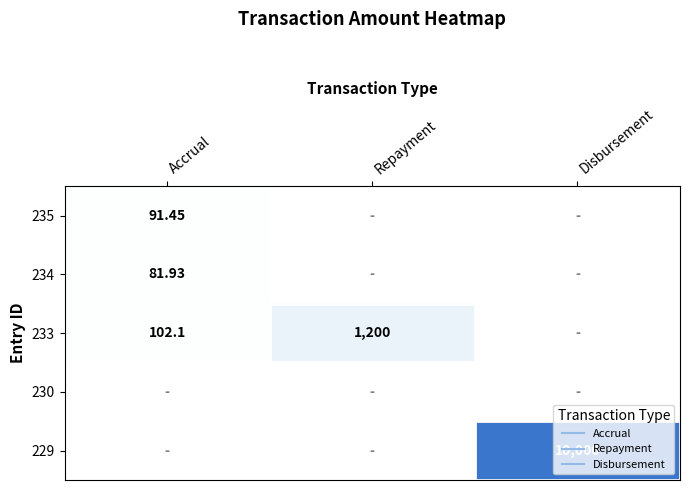

How many data points does each series have?

3